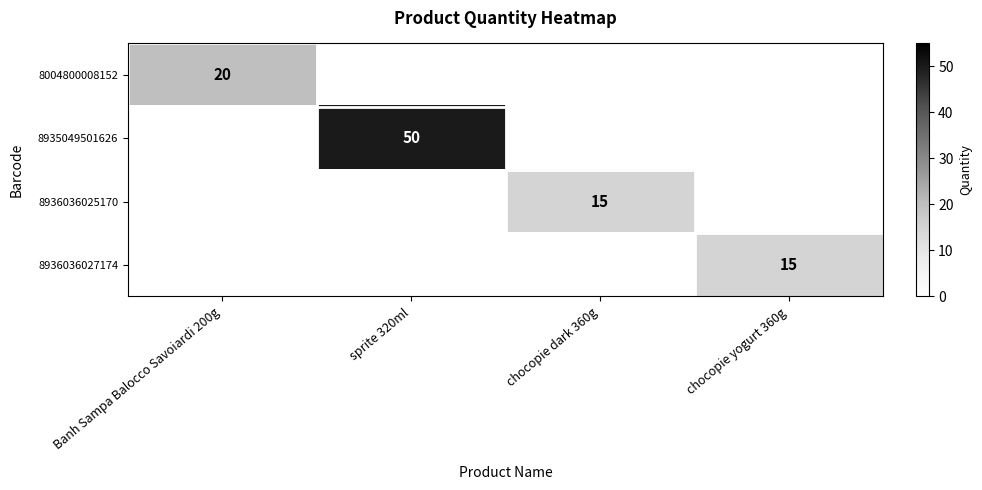

Is it true that 8936036025170 equals 15 at chocopie dark 360g?

True